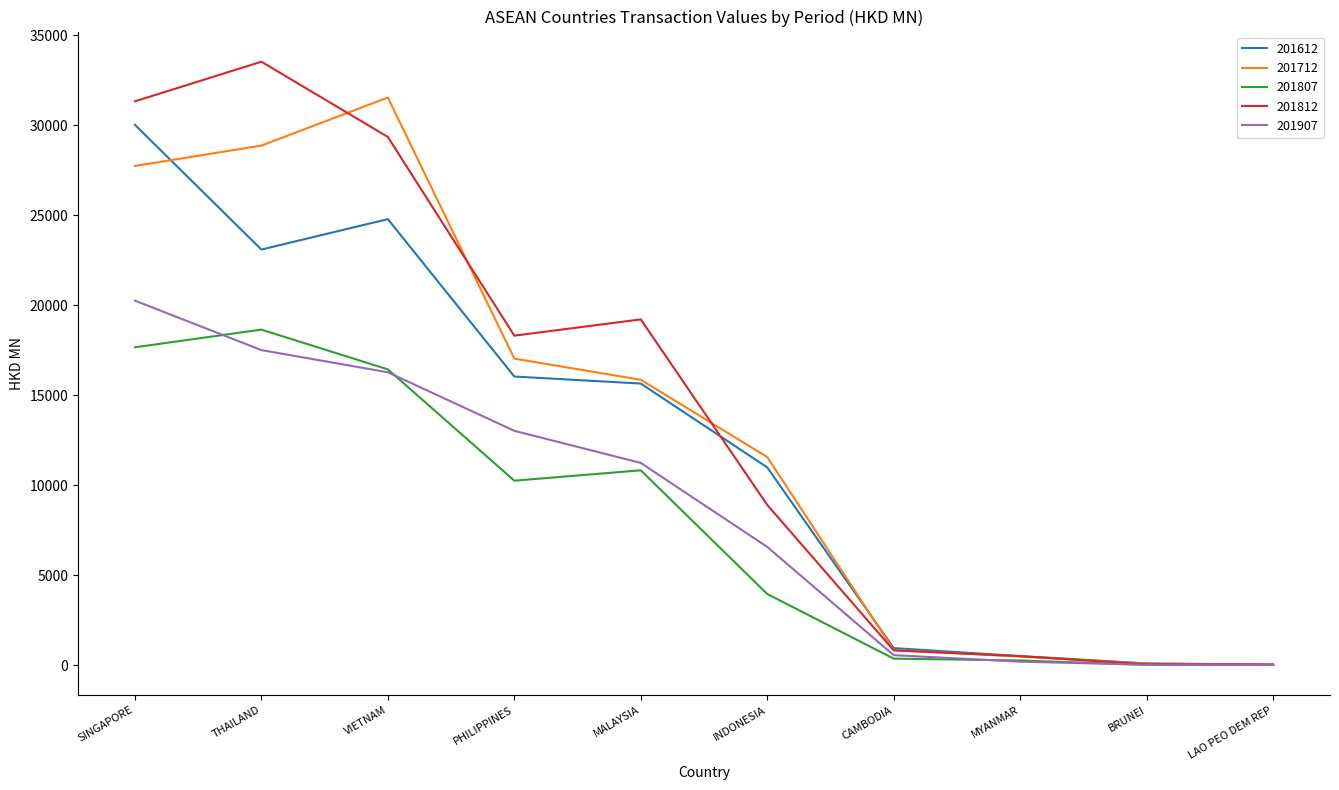

True or false: 201807 has a value of 8035.1 at THAILAND.

False